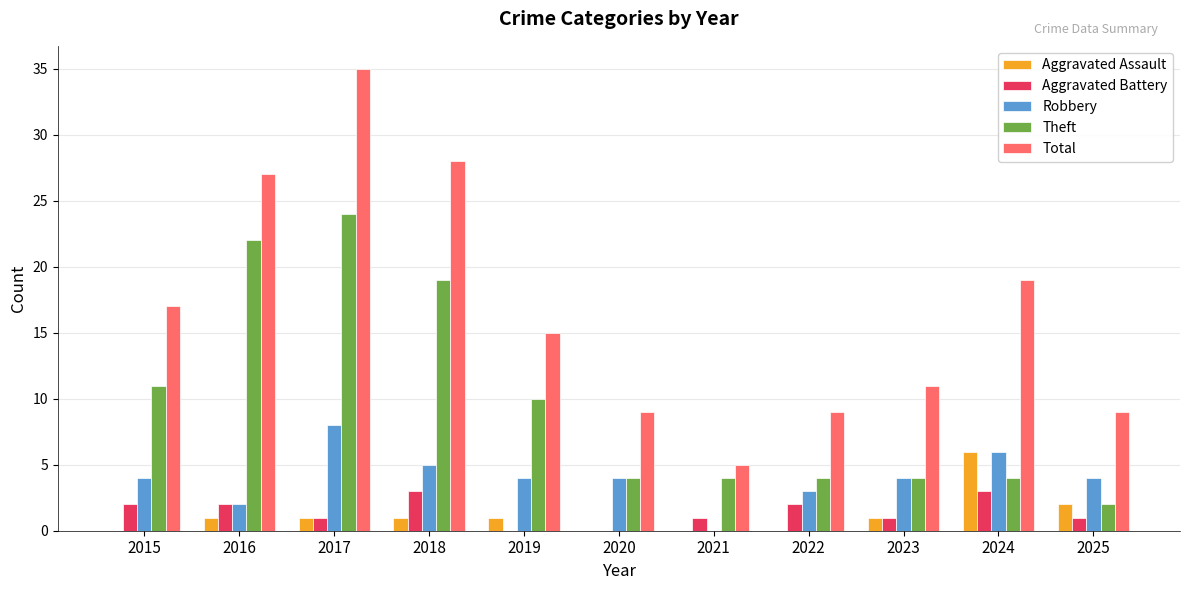

What is the total value across all series at 2024?

38